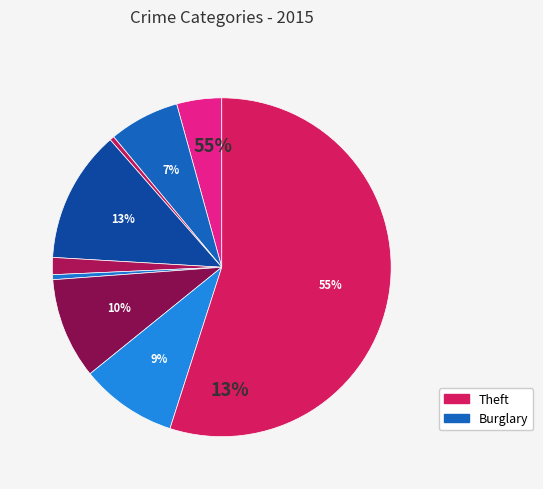

Count the number of slices in the pie.

9